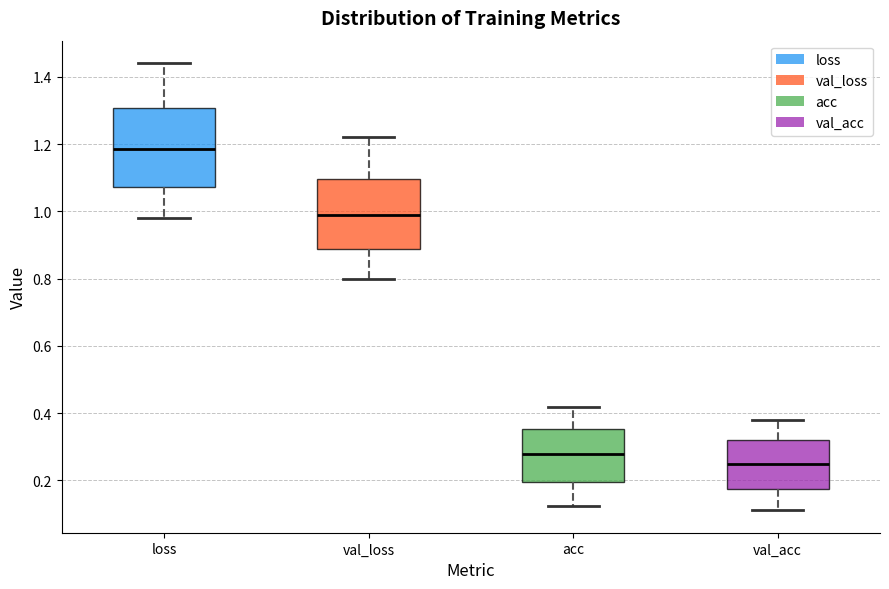

Where is the lower edge of the box for acc on the y-axis? The values are not printed on the chart, so give them approximately, as read against the axis.

0.20